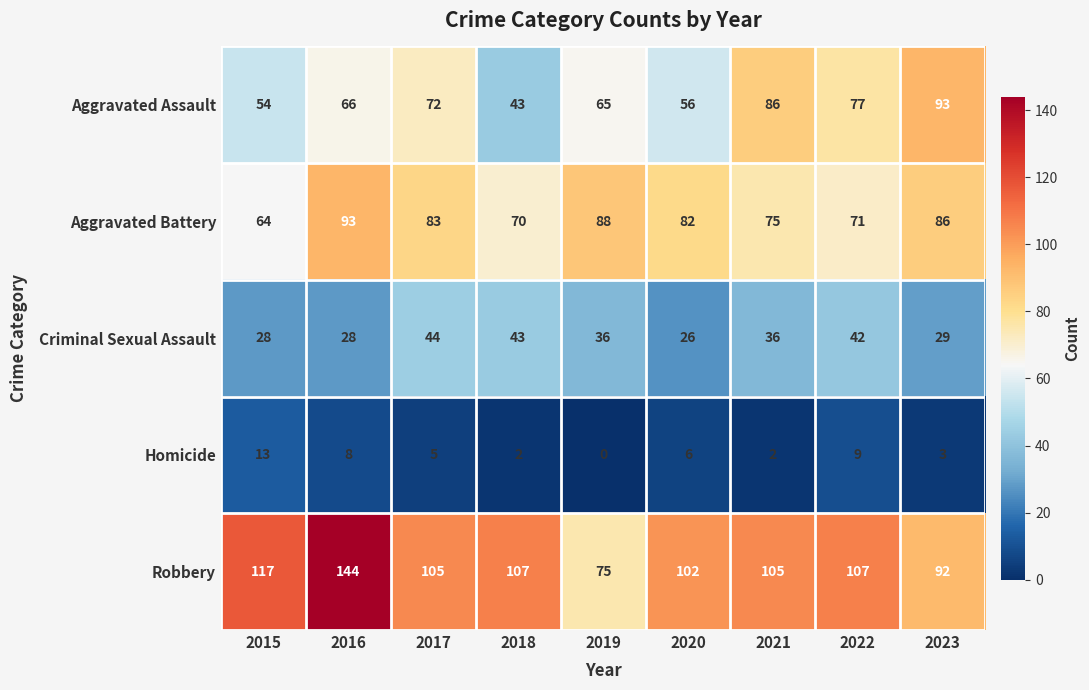

What is the sum of all Aggravated Battery values?

712